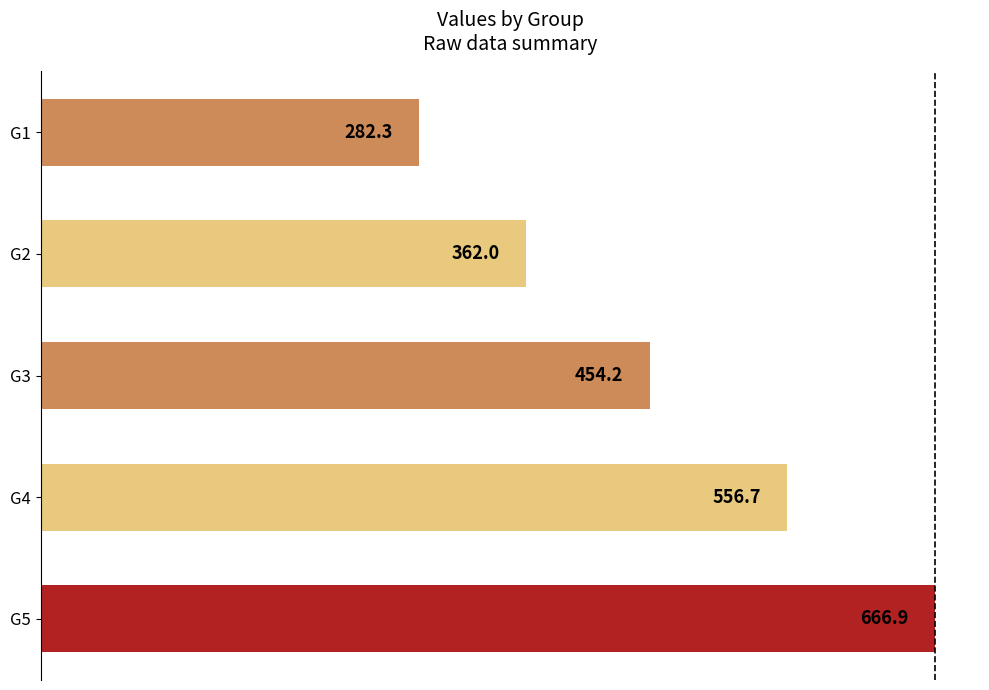

What is the greatest value displayed?

666.9